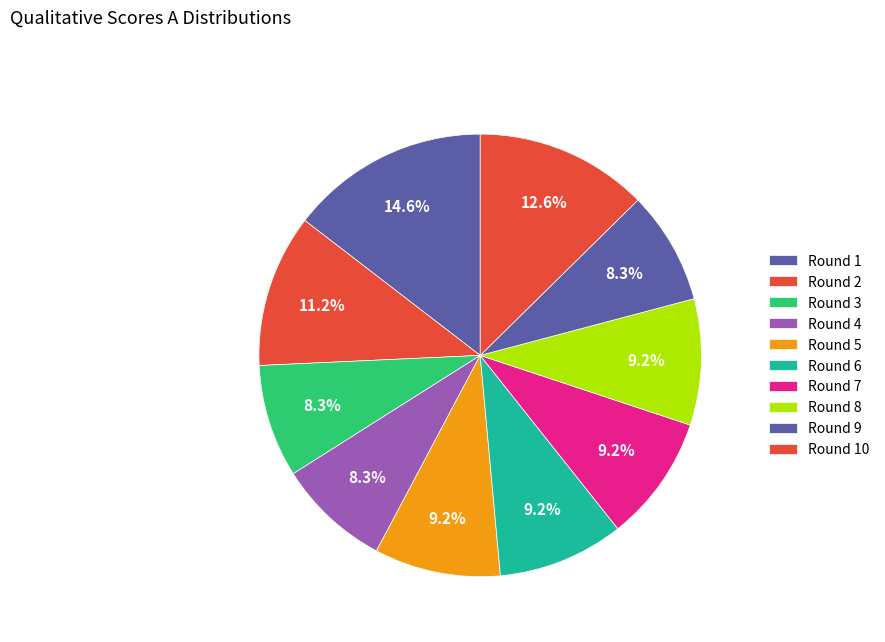

Count the number of slices in the pie.

10